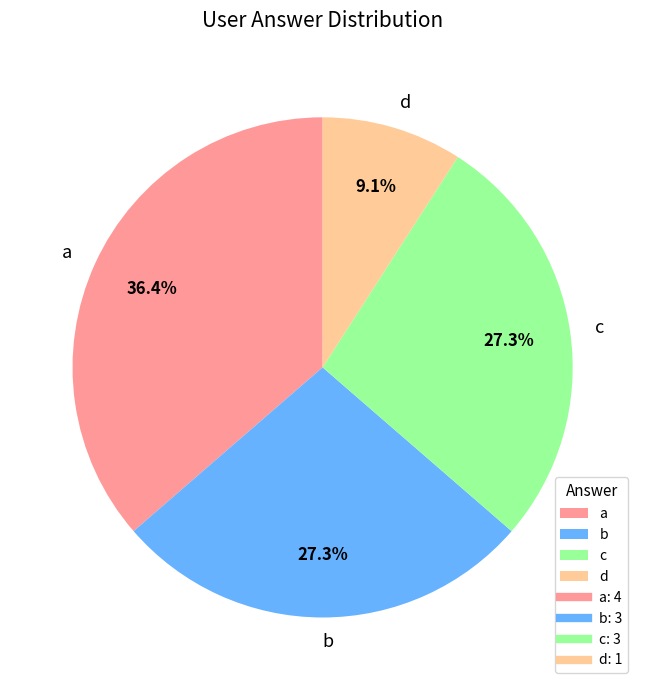

To the nearest percent, what percentage of the pie is c?

27%